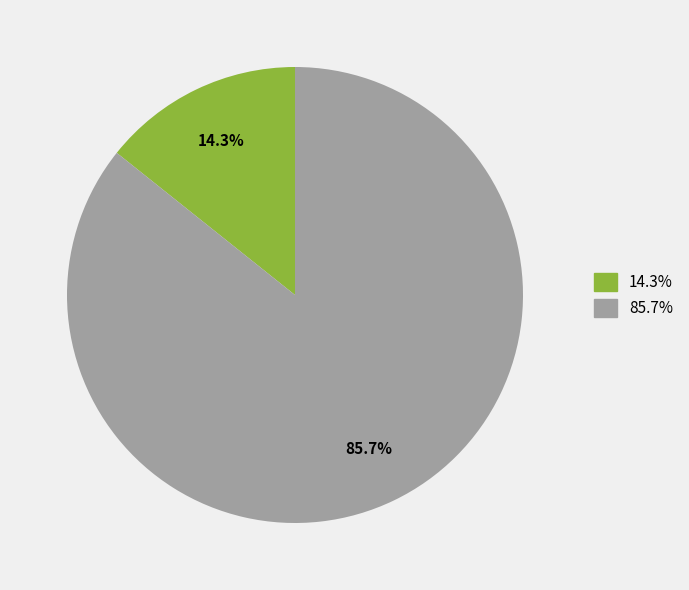

Which category accounts for the majority?

85.7%